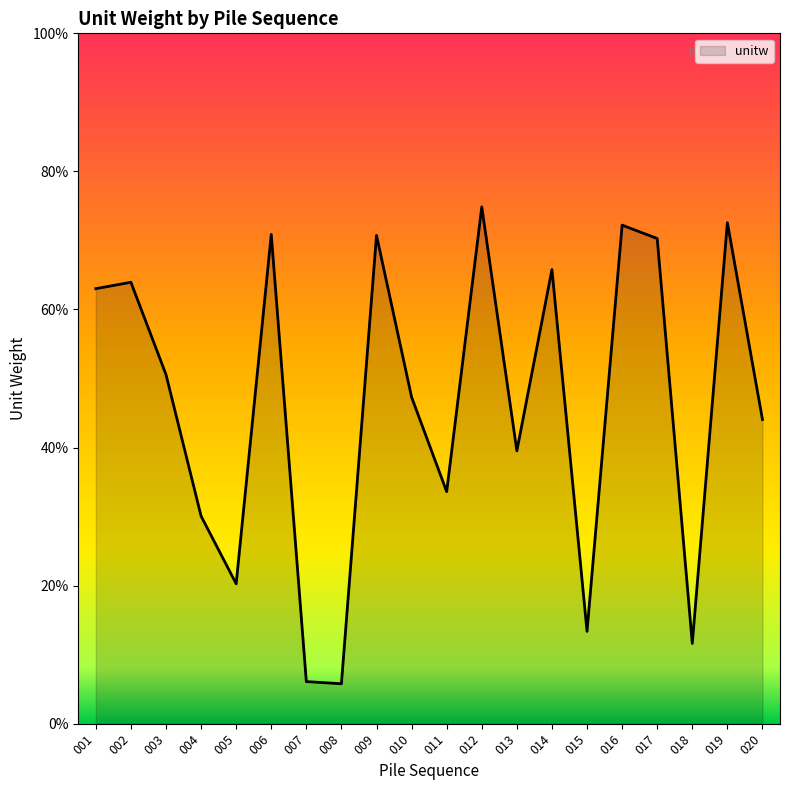

How many interior local peaks (higher than both neighbors) does the data have?

7